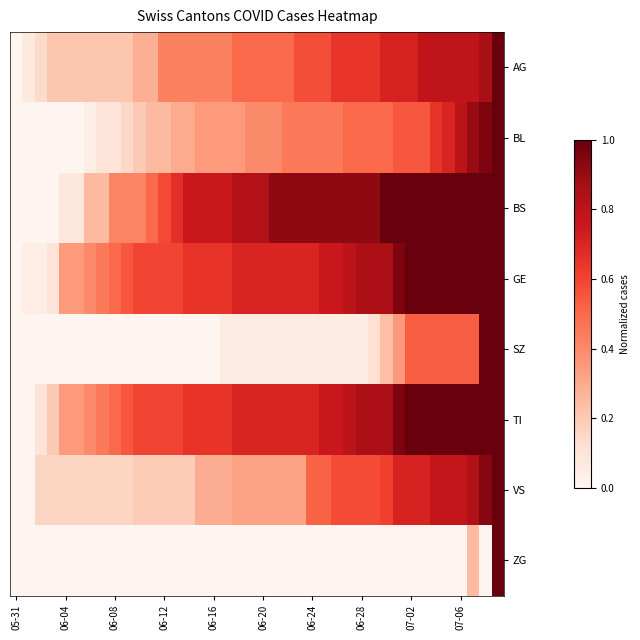

Reading left to right, transcribe all the data shown in this chart.

AG: 0.0	0.1	0.1	0.2	0.2	0.2	0.2	0.2	0.2	0.2	0.3	0.3	0.4	0.4	0.4	0.4	0.4	0.4	0.5	0.5	0.5	0.5	0.5	0.6	0.6	0.6	0.6	0.6	0.6	0.6	0.7	0.7	0.7	0.8	0.8	0.8	0.8	0.8	0.9	1.0
BL: 0.0	0.0	0.0	0.0	0.0	0.0	0.1	0.1	0.1	0.1	0.2	0.2	0.2	0.3	0.3	0.3	0.3	0.3	0.3	0.4	0.4	0.4	0.5	0.5	0.5	0.5	0.5	0.5	0.5	0.5	0.5	0.6	0.6	0.6	0.7	0.7	0.8	0.9	0.9	1.0
BS: 0.0	0.0	0.0	0.0	0.1	0.1	0.2	0.2	0.4	0.4	0.4	0.5	0.6	0.7	0.8	0.8	0.8	0.8	0.8	0.8	0.8	0.9	0.9	0.9	0.9	0.9	0.9	0.9	0.9	0.9	1.0	1.0	1.0	1.0	1.0	1.0	1.0	1.0	1.0	1.0
GE: 0.0	0.1	0.1	0.1	0.3	0.3	0.4	0.5	0.5	0.6	0.6	0.6	0.6	0.6	0.7	0.7	0.7	0.7	0.7	0.7	0.7	0.7	0.7	0.7	0.7	0.8	0.8	0.8	0.8	0.8	0.8	0.9	1.0	1.0	1.0	1.0	1.0	1.0	1.0	1.0
SZ: 0.0	0.0	0.0	0.0	0.0	0.0	0.0	0.0	0.0	0.0	0.0	0.0	0.0	0.0	0.0	0.0	0.0	0.1	0.1	0.1	0.1	0.1	0.1	0.1	0.1	0.1	0.1	0.1	0.1	0.1	0.2	0.4	0.5	0.5	0.5	0.5	0.5	0.5	1.0	1.0
TI: 0.0	0.0	0.1	0.2	0.3	0.3	0.4	0.5	0.5	0.6	0.6	0.6	0.6	0.6	0.7	0.7	0.7	0.7	0.7	0.7	0.7	0.7	0.7	0.7	0.7	0.8	0.8	0.8	0.8	0.8	0.8	0.9	1.0	1.0	1.0	1.0	1.0	1.0	1.0	1.0
VS: 0.0	0.0	0.2	0.2	0.2	0.2	0.2	0.2	0.2	0.2	0.2	0.2	0.2	0.2	0.2	0.3	0.3	0.3	0.3	0.3	0.3	0.3	0.3	0.3	0.5	0.5	0.6	0.6	0.6	0.6	0.6	0.7	0.7	0.7	0.8	0.8	0.8	0.8	0.9	1.0
ZG: 0.0	0.0	0.0	0.0	0.0	0.0	0.0	0.0	0.0	0.0	0.0	0.0	0.0	0.0	0.0	0.0	0.0	0.0	0.0	0.0	0.0	0.0	0.0	0.0	0.0	0.0	0.0	0.0	0.0	0.0	0.0	0.0	0.0	0.0	0.0	0.0	0.0	0.2	0.0	1.0